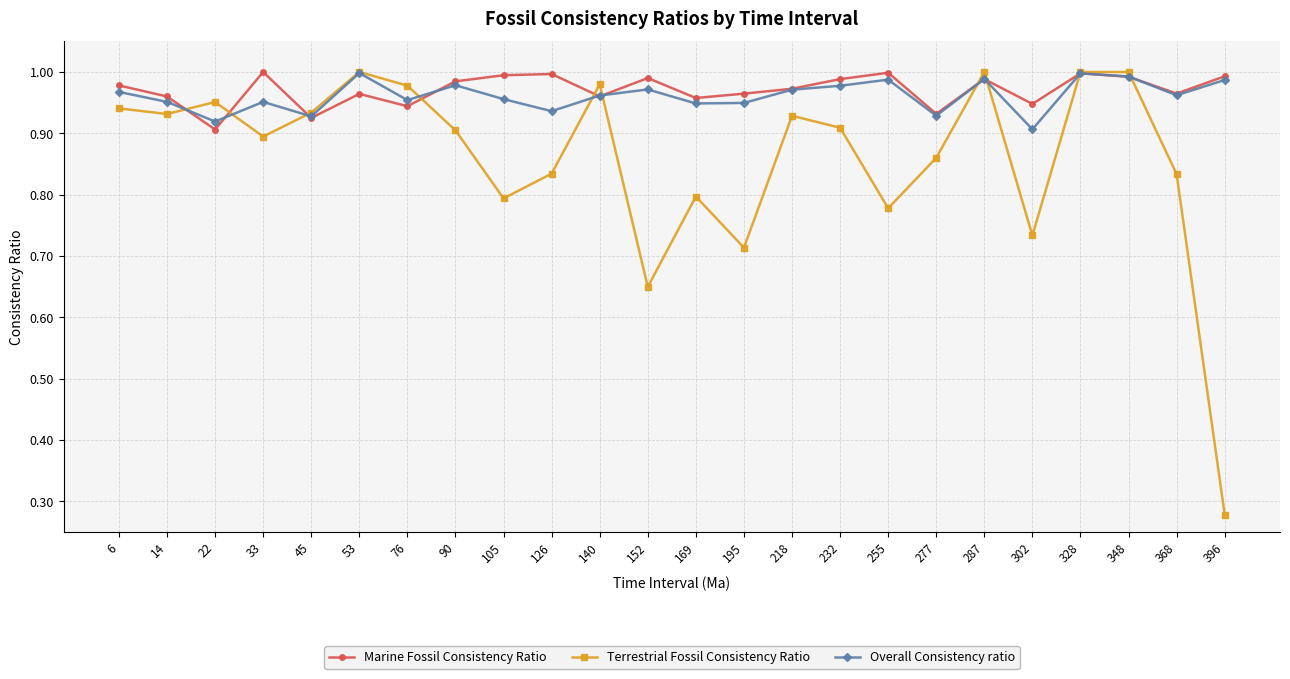

At how many categories does at least one series exceed 0?

24